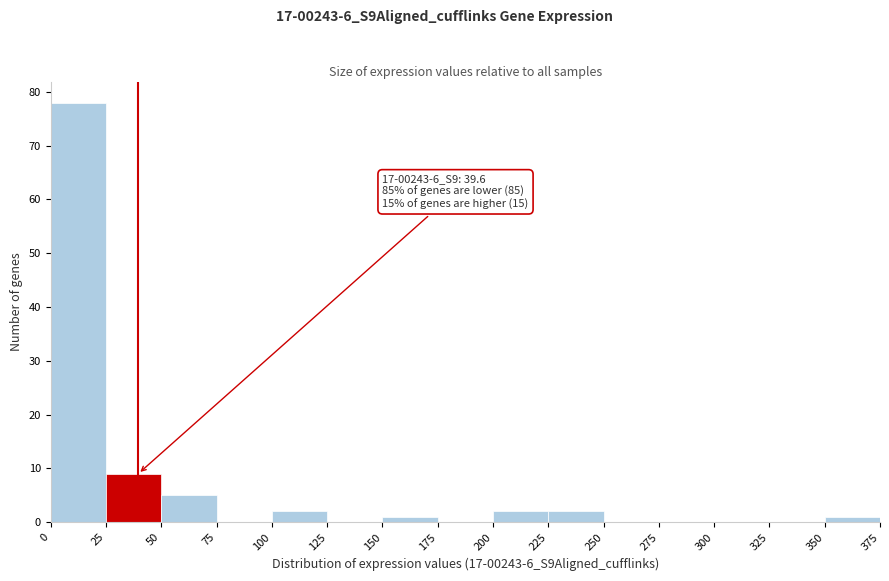

Which range on the x-axis has the tallest bar?

0 to 25